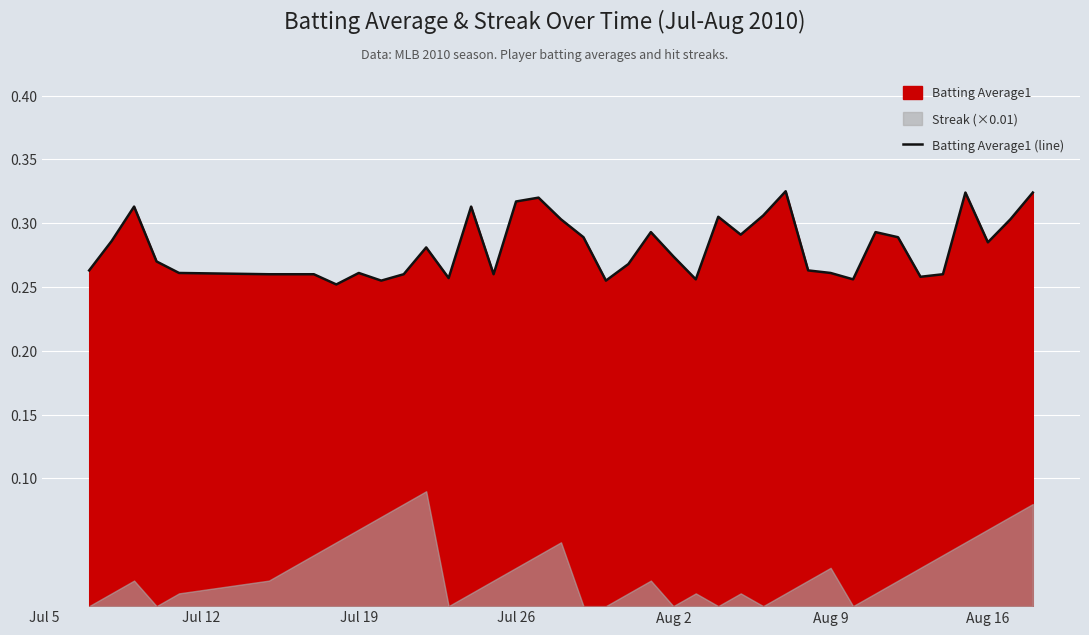

What is the value of the 35th point from the left?

0.3